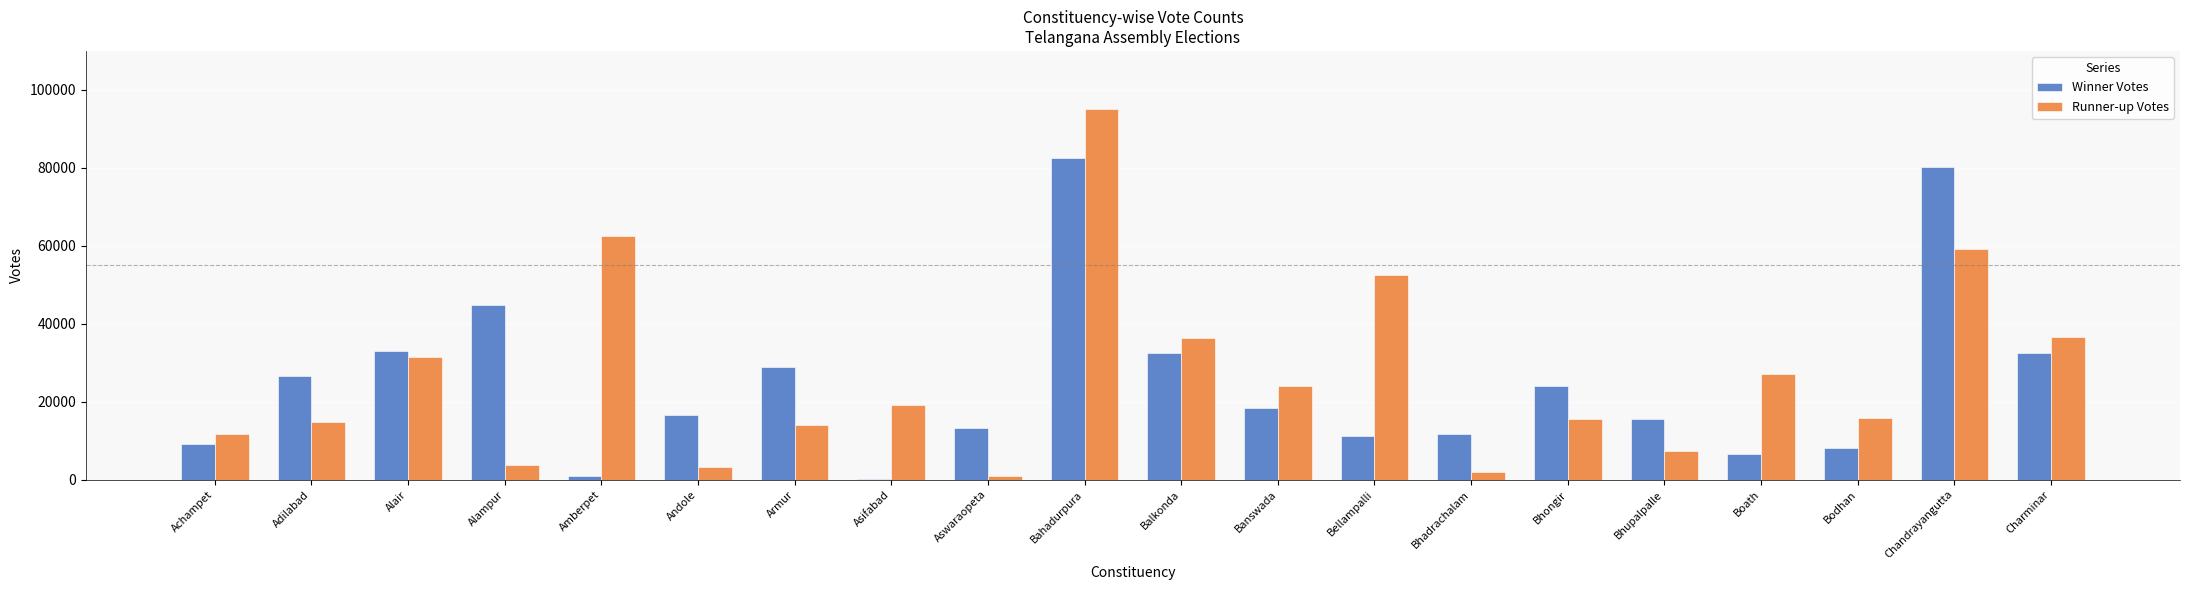

What is the sum of the Runner-up Votes values at Alampur and Bodhan?

19674